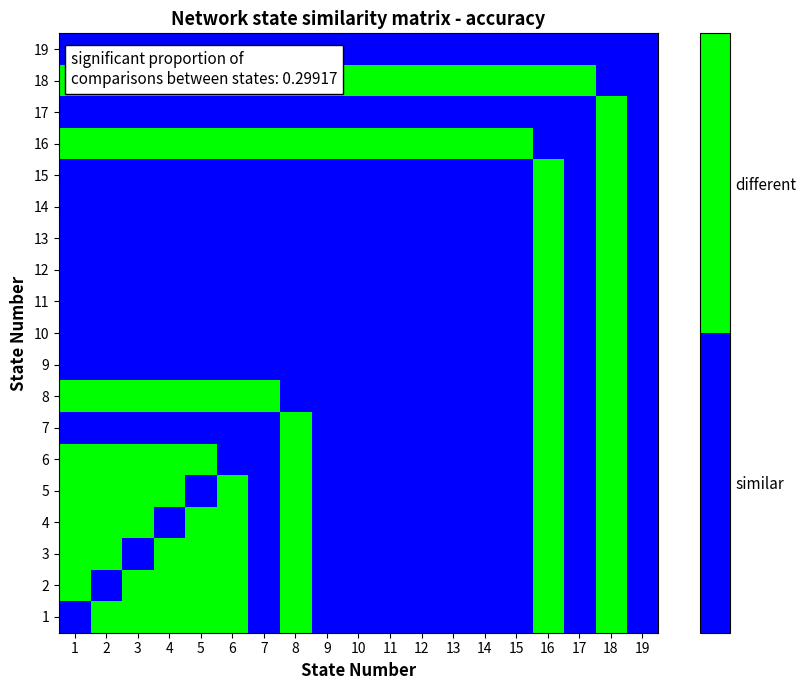

Reading right to left, transcribe all the data shown in this chart.

1: 19=0	18=1	17=0	16=1	15=0	14=0	13=0	12=0	11=0	10=0	9=0	8=1	7=0	6=1	5=1	4=1	3=1	2=1	1=0
2: 19=0	18=1	17=0	16=1	15=0	14=0	13=0	12=0	11=0	10=0	9=0	8=1	7=0	6=1	5=1	4=1	3=1	2=0	1=1
3: 19=0	18=1	17=0	16=1	15=0	14=0	13=0	12=0	11=0	10=0	9=0	8=1	7=0	6=1	5=1	4=1	3=0	2=1	1=1
4: 19=0	18=1	17=0	16=1	15=0	14=0	13=0	12=0	11=0	10=0	9=0	8=1	7=0	6=1	5=1	4=0	3=1	2=1	1=1
5: 19=0	18=1	17=0	16=1	15=0	14=0	13=0	12=0	11=0	10=0	9=0	8=1	7=0	6=1	5=0	4=1	3=1	2=1	1=1
6: 19=0	18=1	17=0	16=1	15=0	14=0	13=0	12=0	11=0	10=0	9=0	8=1	7=0	6=0	5=1	4=1	3=1	2=1	1=1
7: 19=0	18=1	17=0	16=1	15=0	14=0	13=0	12=0	11=0	10=0	9=0	8=1	7=0	6=0	5=0	4=0	3=0	2=0	1=0
8: 19=0	18=1	17=0	16=1	15=0	14=0	13=0	12=0	11=0	10=0	9=0	8=0	7=1	6=1	5=1	4=1	3=1	2=1	1=1
9: 19=0	18=1	17=0	16=1	15=0	14=0	13=0	12=0	11=0	10=0	9=0	8=0	7=0	6=0	5=0	4=0	3=0	2=0	1=0
10: 19=0	18=1	17=0	16=1	15=0	14=0	13=0	12=0	11=0	10=0	9=0	8=0	7=0	6=0	5=0	4=0	3=0	2=0	1=0
11: 19=0	18=1	17=0	16=1	15=0	14=0	13=0	12=0	11=0	10=0	9=0	8=0	7=0	6=0	5=0	4=0	3=0	2=0	1=0
12: 19=0	18=1	17=0	16=1	15=0	14=0	13=0	12=0	11=0	10=0	9=0	8=0	7=0	6=0	5=0	4=0	3=0	2=0	1=0
13: 19=0	18=1	17=0	16=1	15=0	14=0	13=0	12=0	11=0	10=0	9=0	8=0	7=0	6=0	5=0	4=0	3=0	2=0	1=0
14: 19=0	18=1	17=0	16=1	15=0	14=0	13=0	12=0	11=0	10=0	9=0	8=0	7=0	6=0	5=0	4=0	3=0	2=0	1=0
15: 19=0	18=1	17=0	16=1	15=0	14=0	13=0	12=0	11=0	10=0	9=0	8=0	7=0	6=0	5=0	4=0	3=0	2=0	1=0
16: 19=0	18=1	17=0	16=0	15=1	14=1	13=1	12=1	11=1	10=1	9=1	8=1	7=1	6=1	5=1	4=1	3=1	2=1	1=1
17: 19=0	18=1	17=0	16=0	15=0	14=0	13=0	12=0	11=0	10=0	9=0	8=0	7=0	6=0	5=0	4=0	3=0	2=0	1=0
18: 19=0	18=0	17=1	16=1	15=1	14=1	13=1	12=1	11=1	10=1	9=1	8=1	7=1	6=1	5=1	4=1	3=1	2=1	1=1
19: 19=0	18=0	17=0	16=0	15=0	14=0	13=0	12=0	11=0	10=0	9=0	8=0	7=0	6=0	5=0	4=0	3=0	2=0	1=0